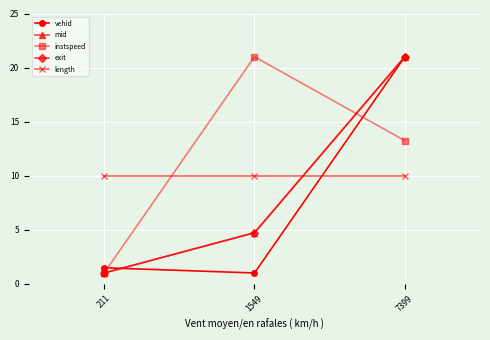

What are all the series names shown in the legend?

vehid, mid, instspeed, exit, length